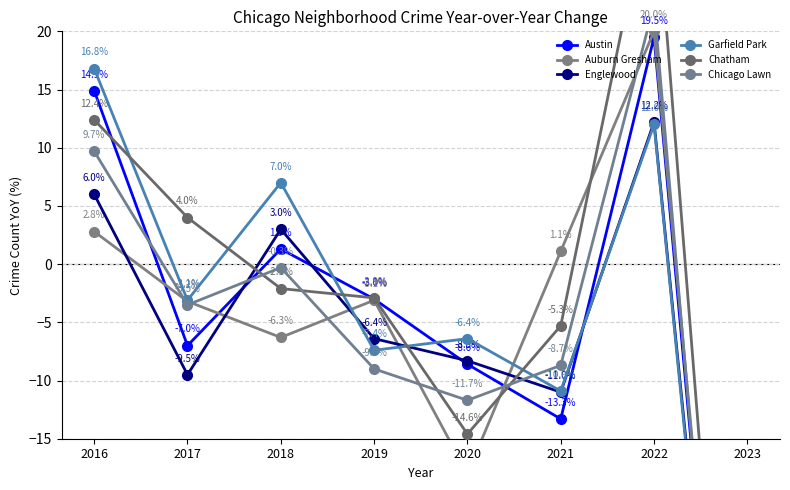

The value of Chicago Lawn at 2022 is 22.3. True or false?

True